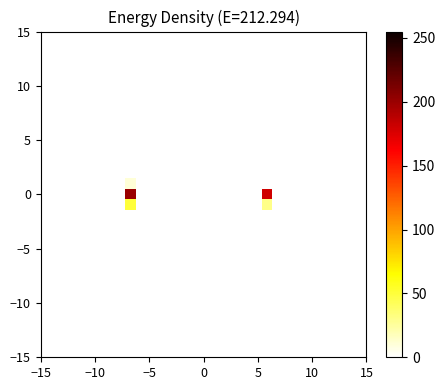

How many data points does each series have?

31